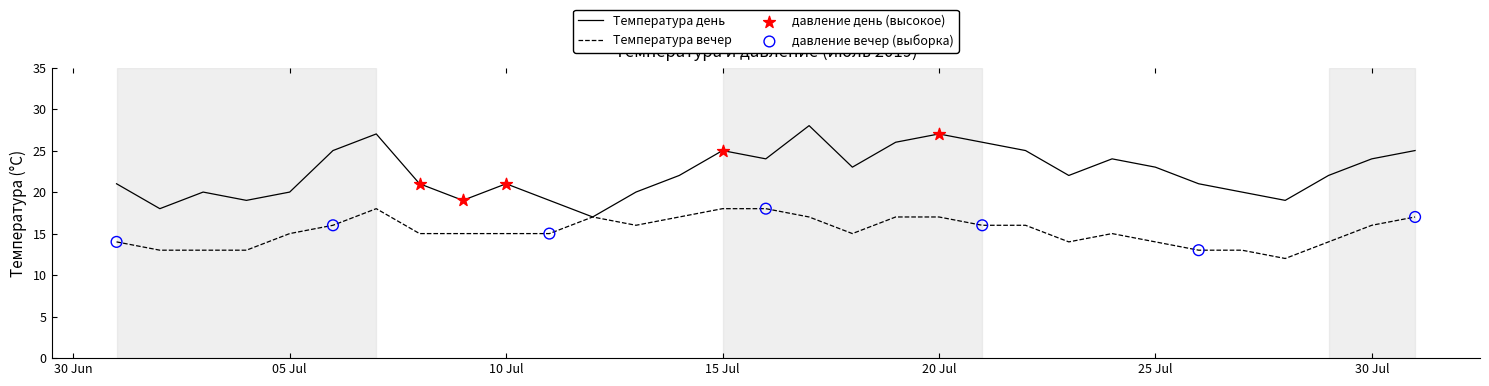

Which series has the largest total across all categories?

Температура день